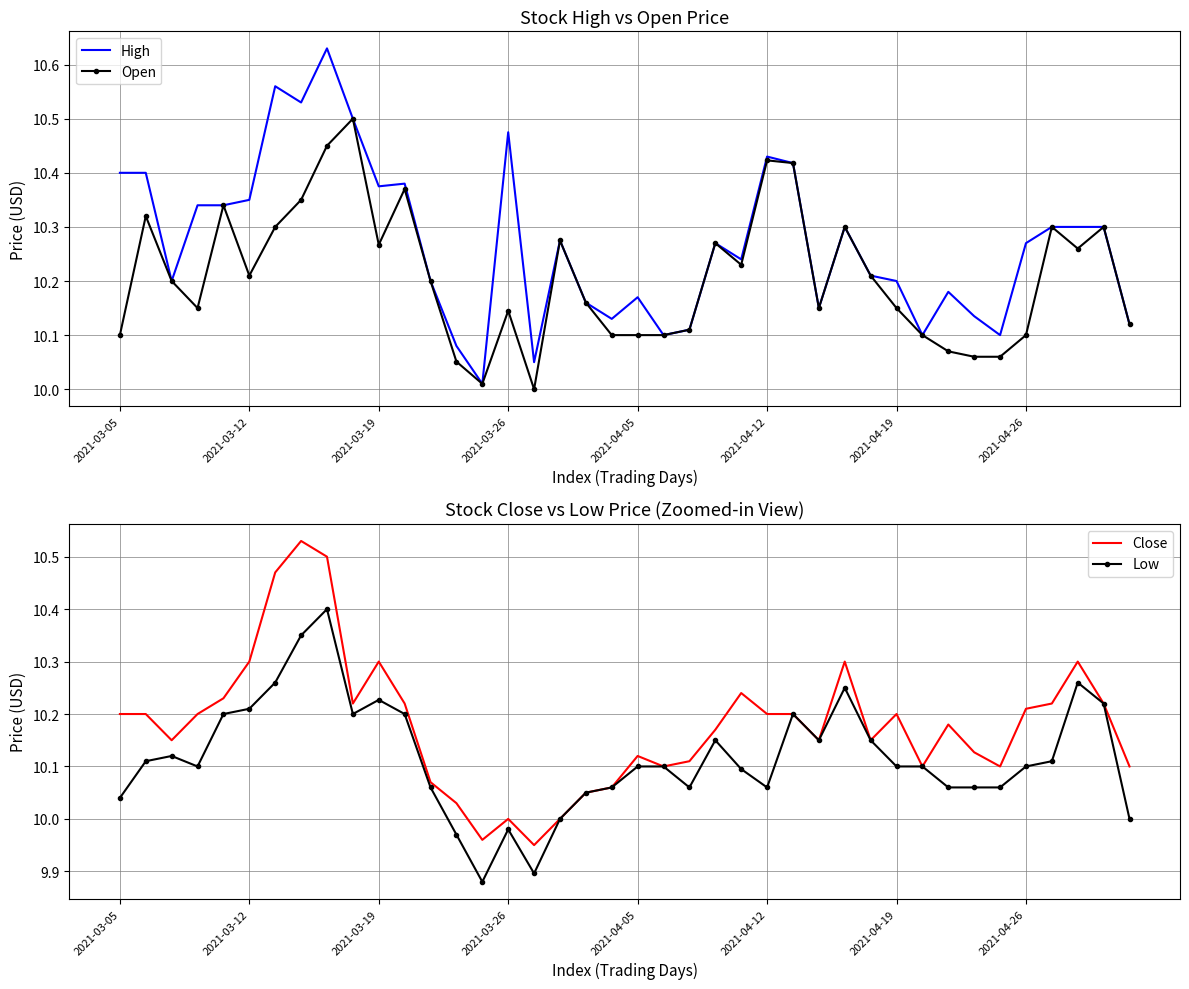

At which label is Low closest to 10?

17